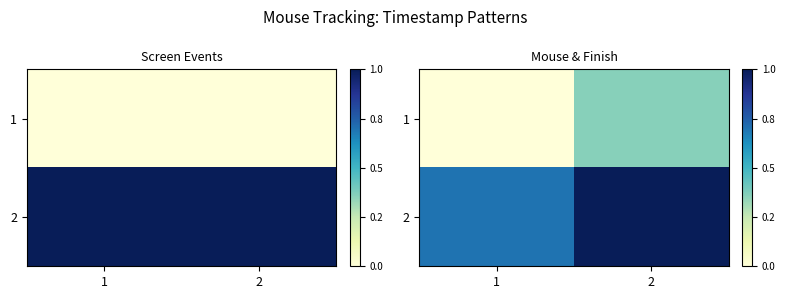

At which category is the sum across all series the highest?

2